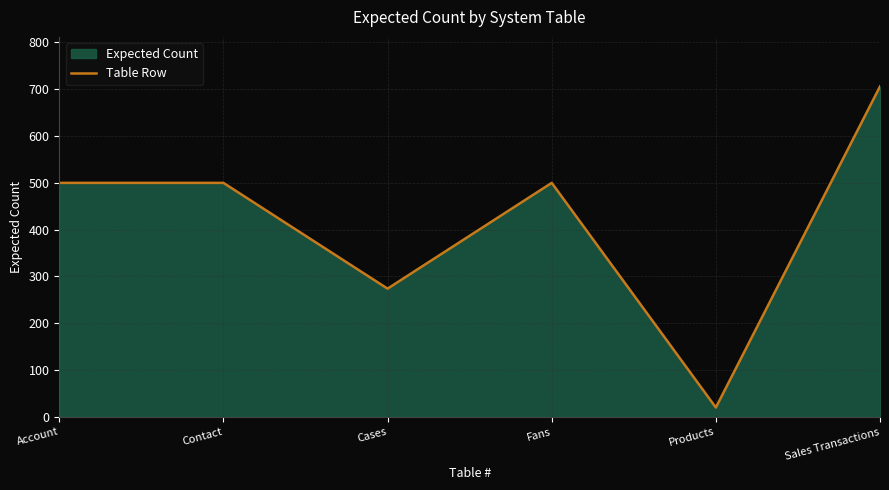

What is the difference between the values at Cases and Account?

226